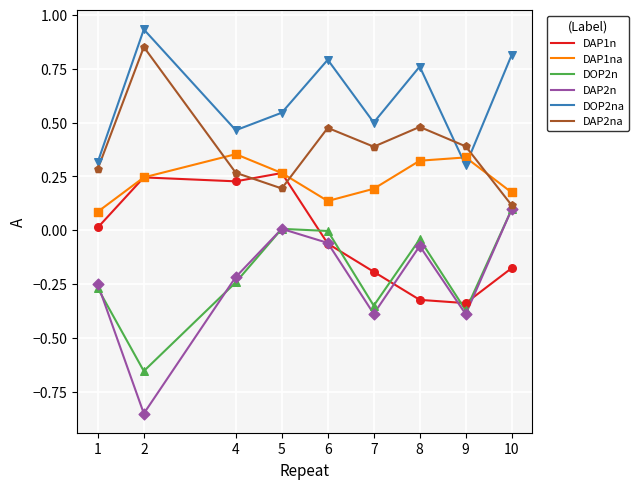

Which series has the largest range (max minus min)?

DAP2n